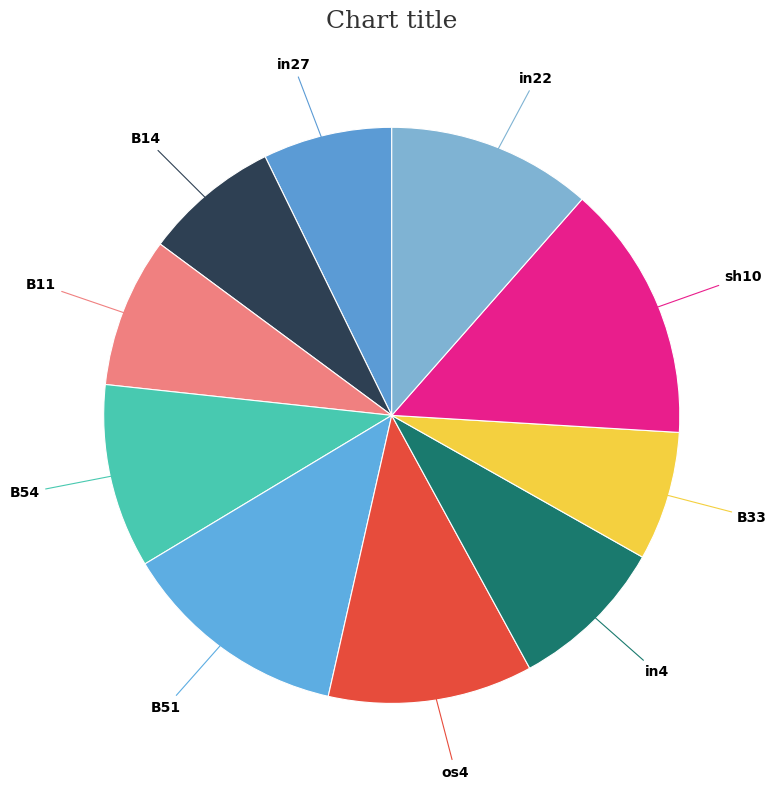

Is the sum of B54 and os4 greater than half?

No